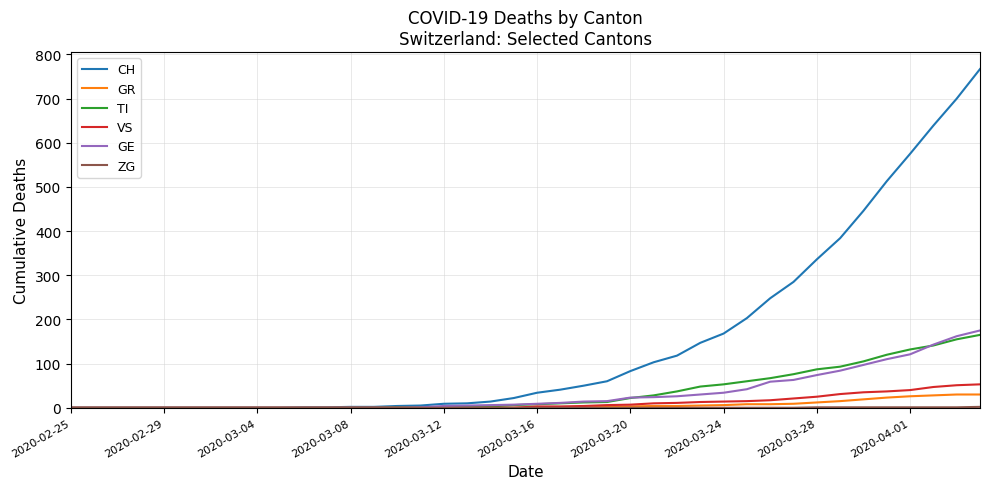

Which series has the widest spread of values?

CH